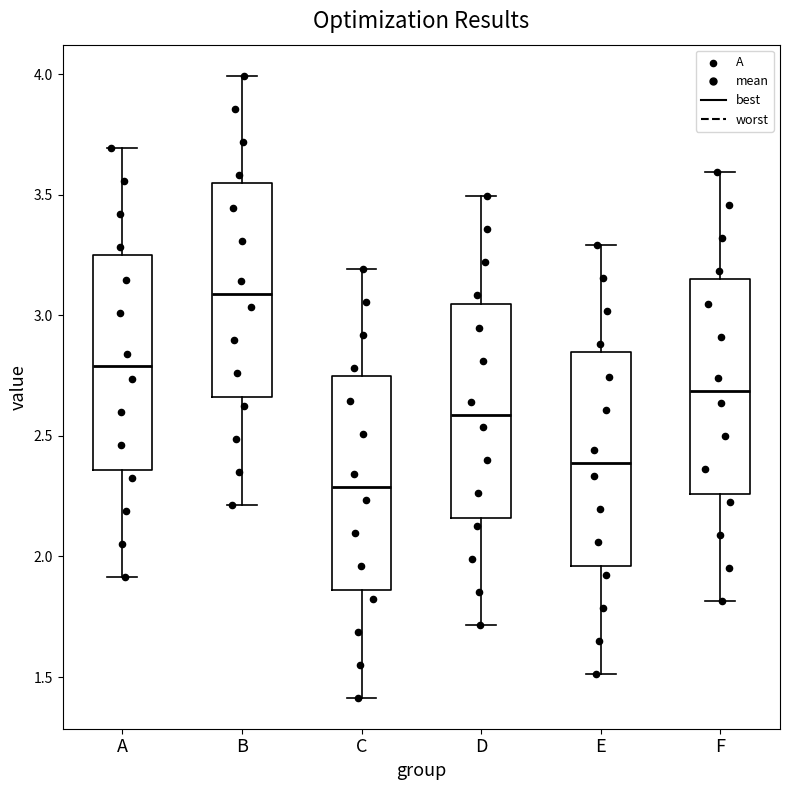

Reading left to right, transcribe this box plot: for each box, give where its median line is, the range the box spans, and where its two whiskers end, as read against the y-axis. The values are not printed on the chart, so give them approximately, as read against the axis.

A: median 2.80, box 2.35 to 3.25, whiskers 1.90 to 3.70
B: median 3.10, box 2.65 to 3.55, whiskers 2.20 to 4.00
C: median 2.30, box 1.85 to 2.75, whiskers 1.40 to 3.20
D: median 2.60, box 2.15 to 3.05, whiskers 1.70 to 3.50
E: median 2.40, box 1.95 to 2.85, whiskers 1.50 to 3.30
F: median 2.70, box 2.25 to 3.15, whiskers 1.80 to 3.60